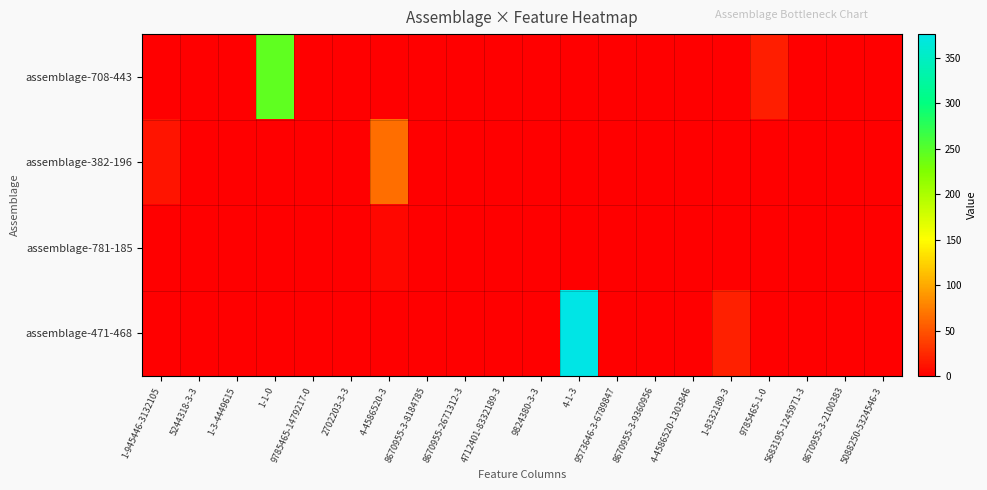

Reading left to right, what are all the values shown in this chart?

assemblage-708-443: 1-945446-3132105=0	5244318-3-3=0	1-3-4449615=0	1-1-0=244	9785465-1479217-0=0	2702203-3-3=0	4-4586520-3=0	8670955-3-8184785=0	8670955-2671312-3=0	4712401-8332189-3=0	9824380-3-3=0	4-1-3=0	9573646-3-6789847=0	8670955-3-9360956=0	4-4586520-1303846=0	1-8332189-3=0	9785465-1-0=19	5683195-1245971-3=0	8670955-3-2100383=0	5088250-5324546-3=0
assemblage-382-196: 1-945446-3132105=13	5244318-3-3=0	1-3-4449615=0	1-1-0=0	9785465-1479217-0=0	2702203-3-3=0	4-4586520-3=66	8670955-3-8184785=0	8670955-2671312-3=0	4712401-8332189-3=0	9824380-3-3=0	4-1-3=0	9573646-3-6789847=0	8670955-3-9360956=0	4-4586520-1303846=0	1-8332189-3=0	9785465-1-0=0	5683195-1245971-3=0	8670955-3-2100383=0	5088250-5324546-3=0
assemblage-781-185: 1-945446-3132105=0	5244318-3-3=0	1-3-4449615=0	1-1-0=0	9785465-1479217-0=0	2702203-3-3=0	4-4586520-3=5	8670955-3-8184785=0	8670955-2671312-3=0	4712401-8332189-3=0	9824380-3-3=0	4-1-3=0	9573646-3-6789847=0	8670955-3-9360956=0	4-4586520-1303846=0	1-8332189-3=0	9785465-1-0=0	5683195-1245971-3=0	8670955-3-2100383=0	5088250-5324546-3=0
assemblage-471-468: 1-945446-3132105=0	5244318-3-3=0	1-3-4449615=0	1-1-0=0	9785465-1479217-0=0	2702203-3-3=0	4-4586520-3=0	8670955-3-8184785=0	8670955-2671312-3=0	4712401-8332189-3=0	9824380-3-3=0	4-1-3=376	9573646-3-6789847=0	8670955-3-9360956=0	4-4586520-1303846=0	1-8332189-3=20	9785465-1-0=0	5683195-1245971-3=0	8670955-3-2100383=0	5088250-5324546-3=0